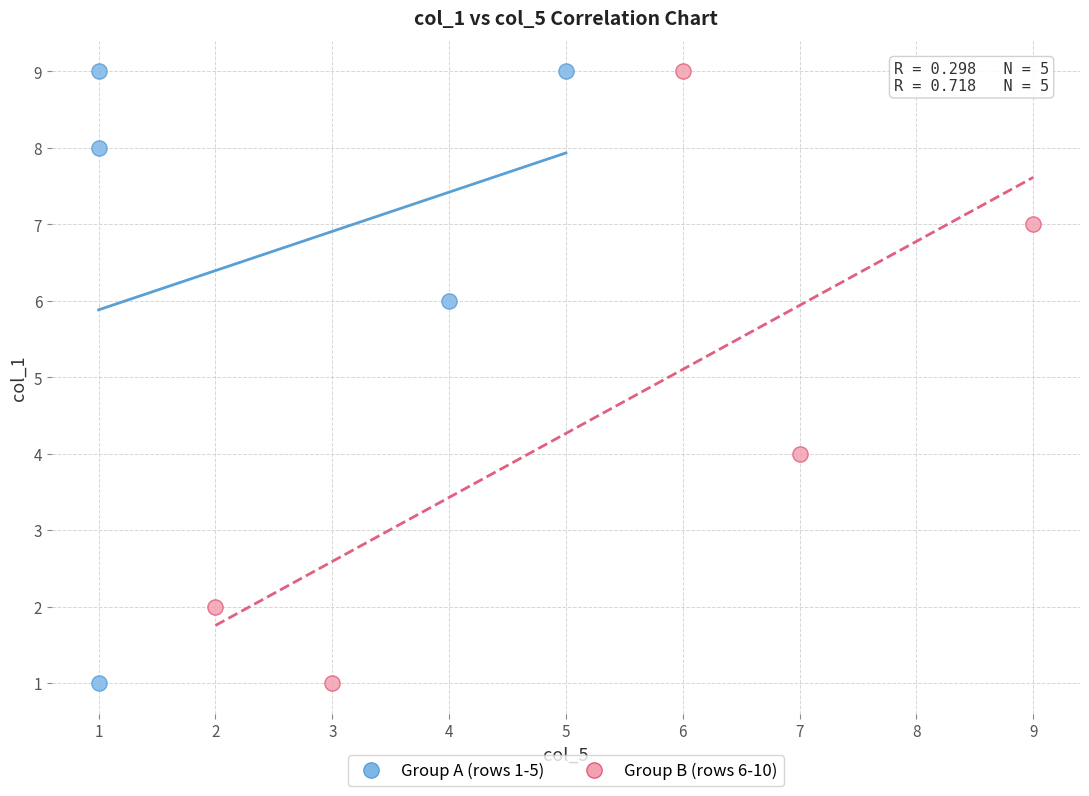

What are all the series names shown in the legend?

Group A (rows 1-5), Group B (rows 6-10)